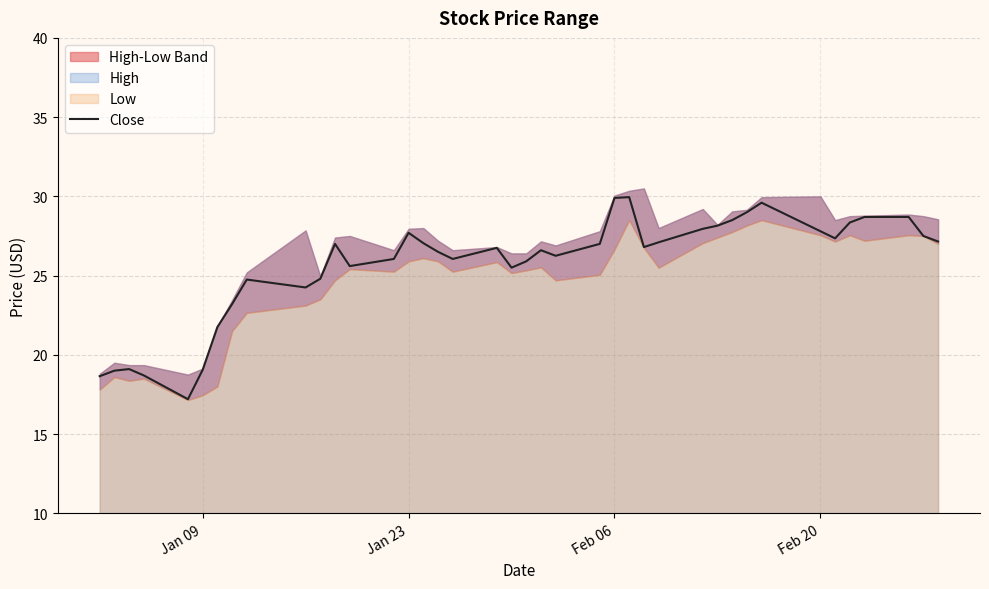

How many lines are shown in the chart?

1